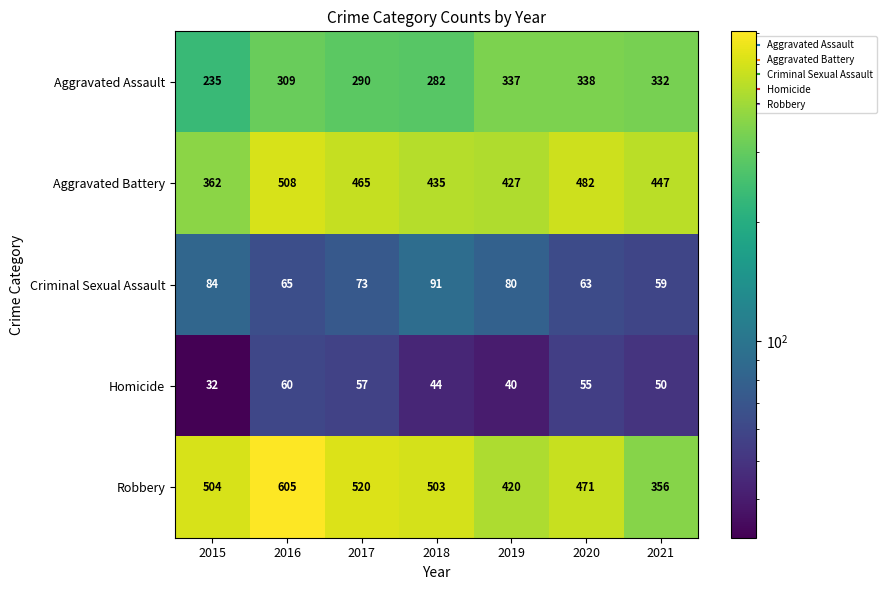

At which category does the chart reach its peak across all series?

2016